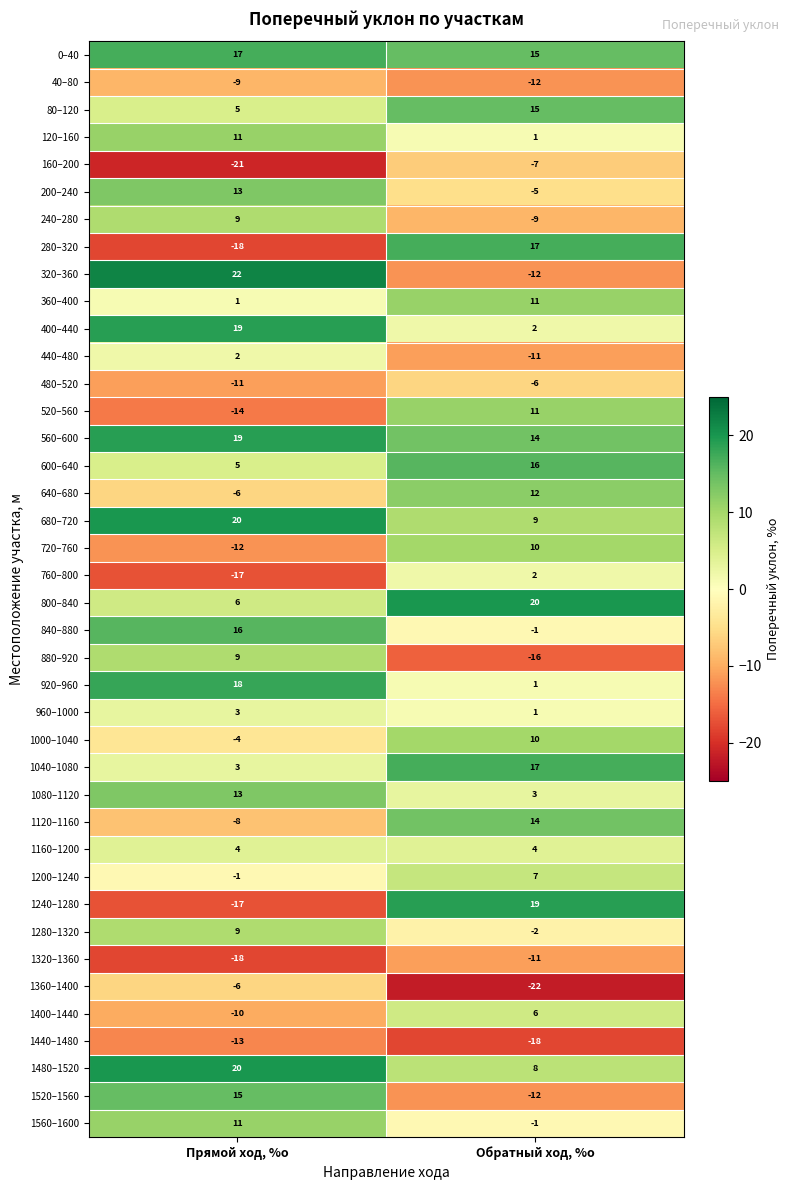

What is the difference between the maximum and minimum values in the 1520–1560 series?

27